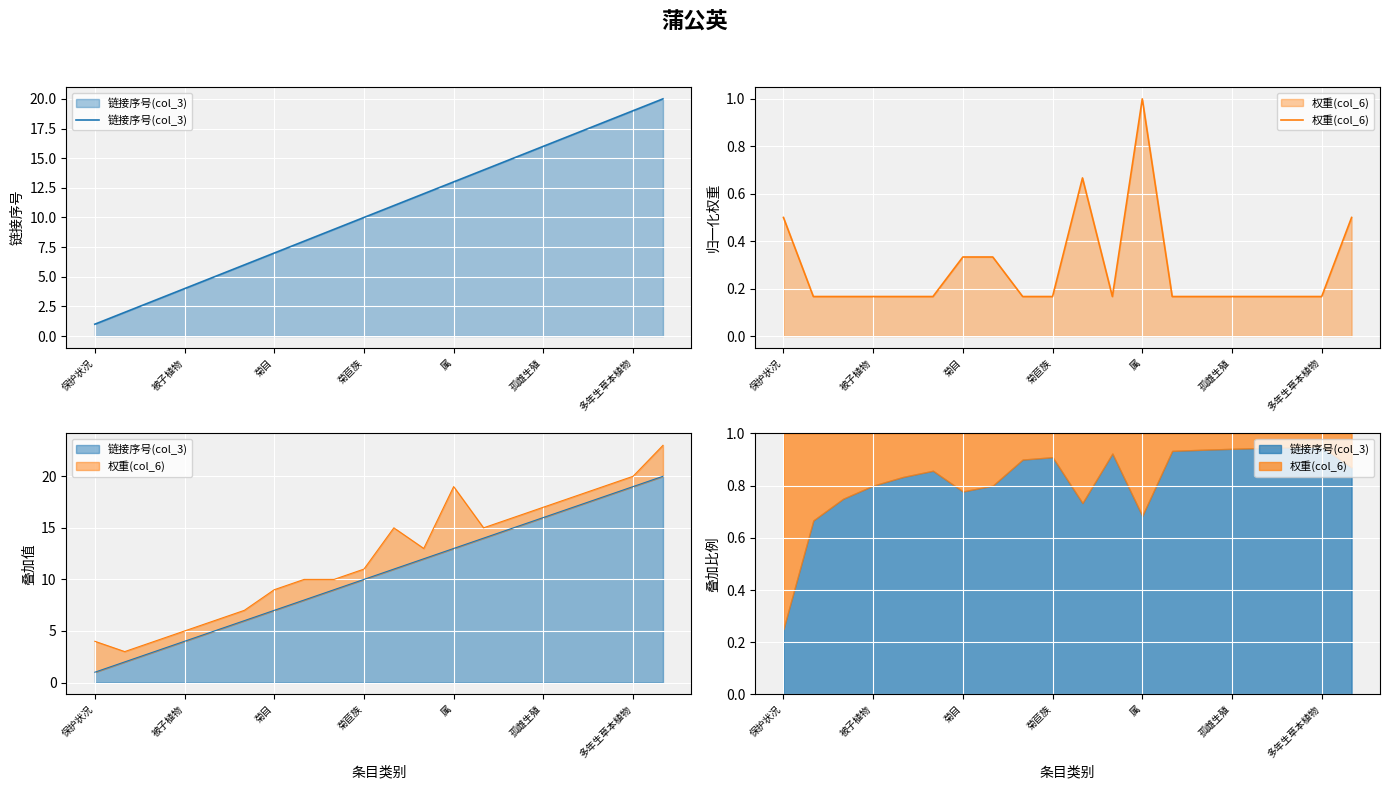

True or false: 权重(col_6) and 链接序号(col_3) intersect in this chart.

False